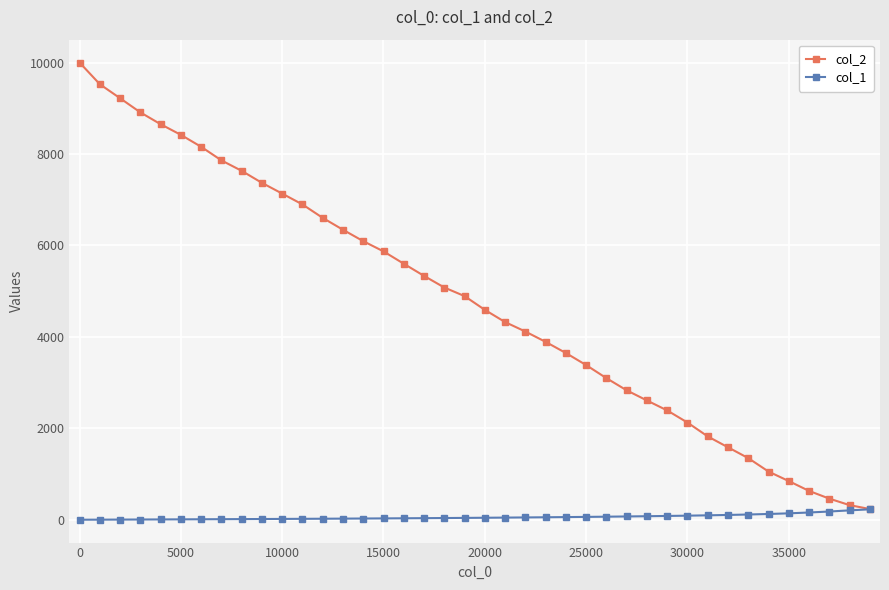

Which series has the largest total across all categories?

col_2